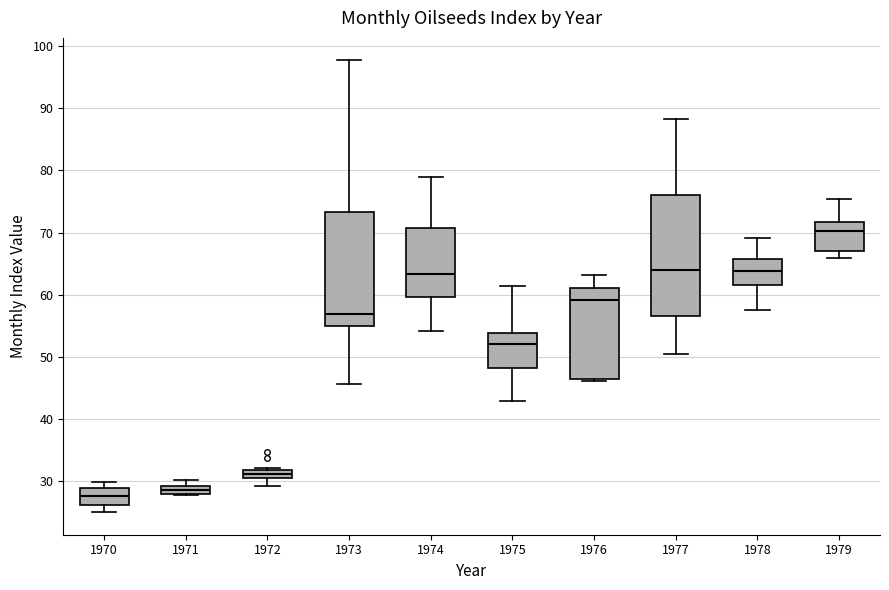

Where does the upper whisker of the box at x = 1974 end on the y-axis? The values are not printed on the chart, so give them approximately, as read against the axis.

79